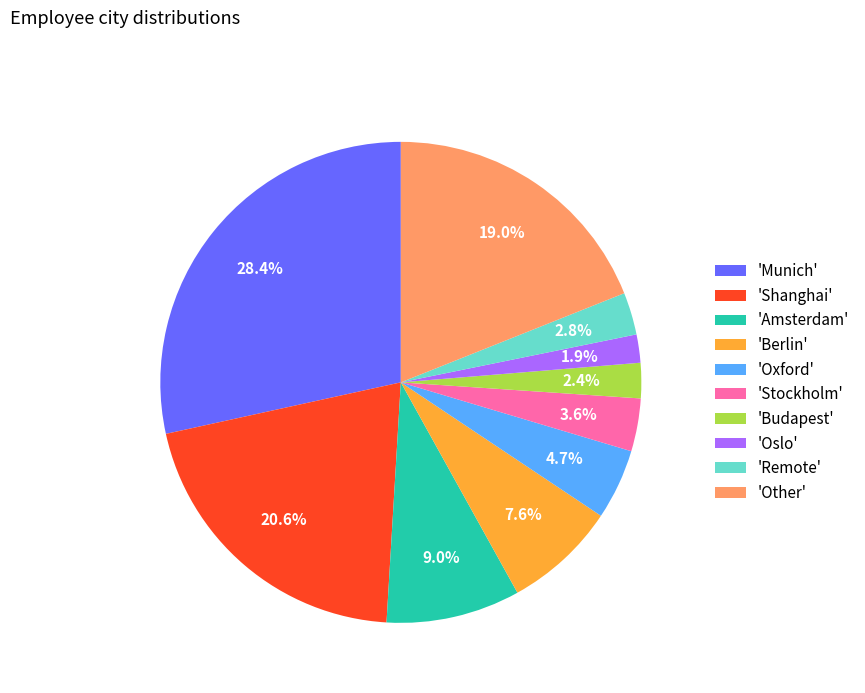

What is the ratio of the value at 'Remote' to the value at 'Berlin'?

0.4